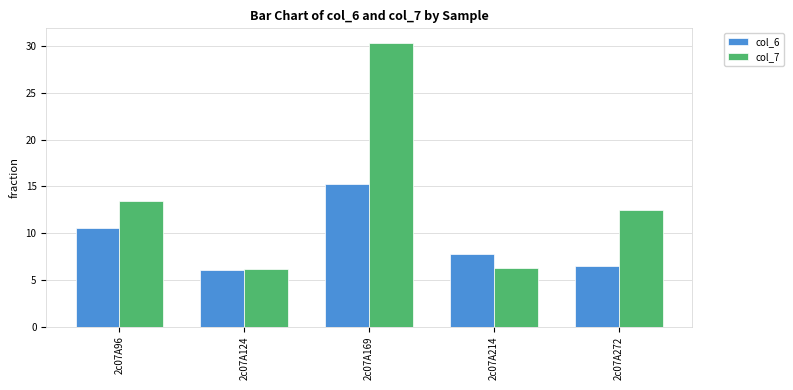

Is the value of col_6 at 2c07A272 greater than the value of col_7 at 2c07A96?

No